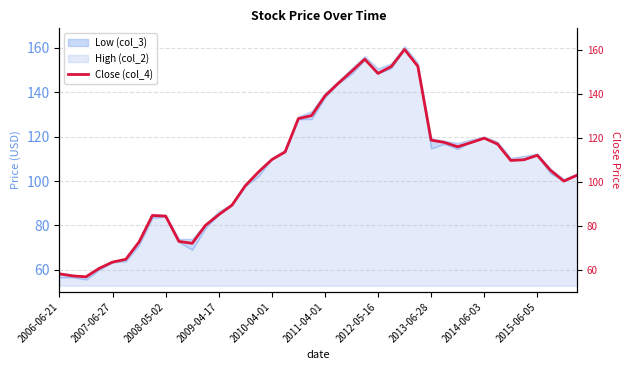

What is the minimum value shown in the chart?

57.0